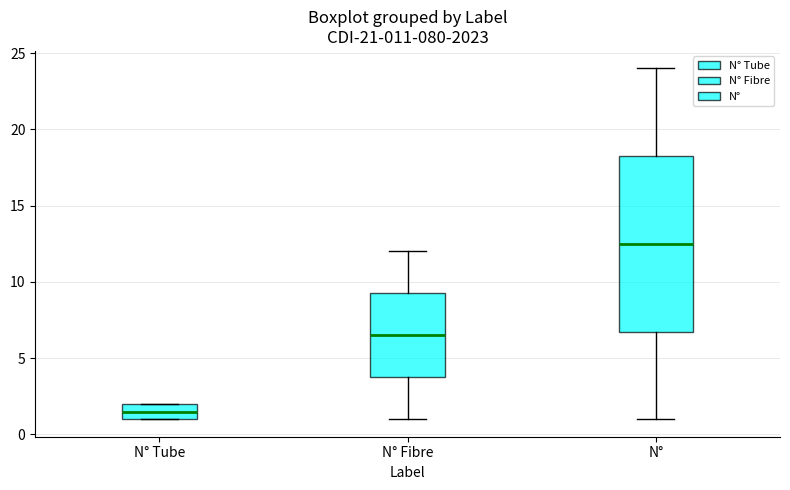

Which box's median line is the highest?

N°